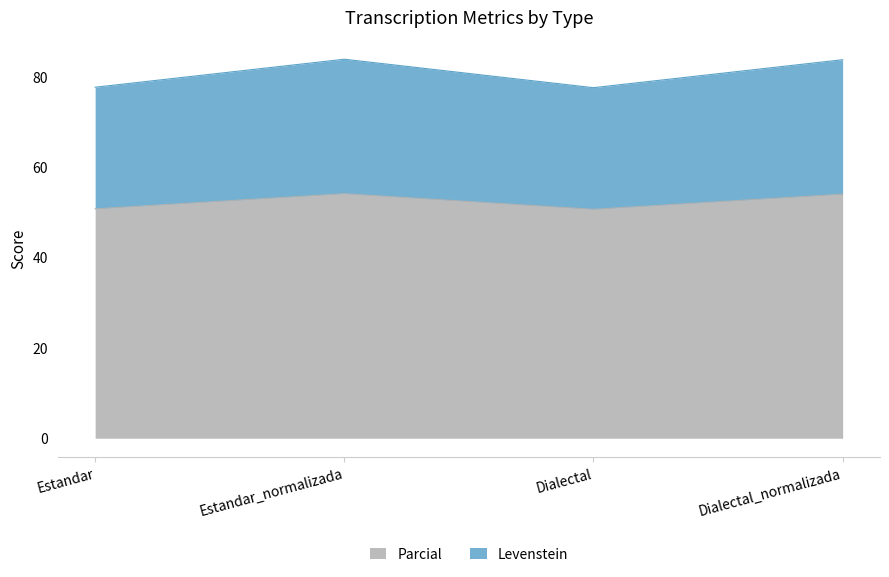

What is the highest value of the Parcial series?

54.1